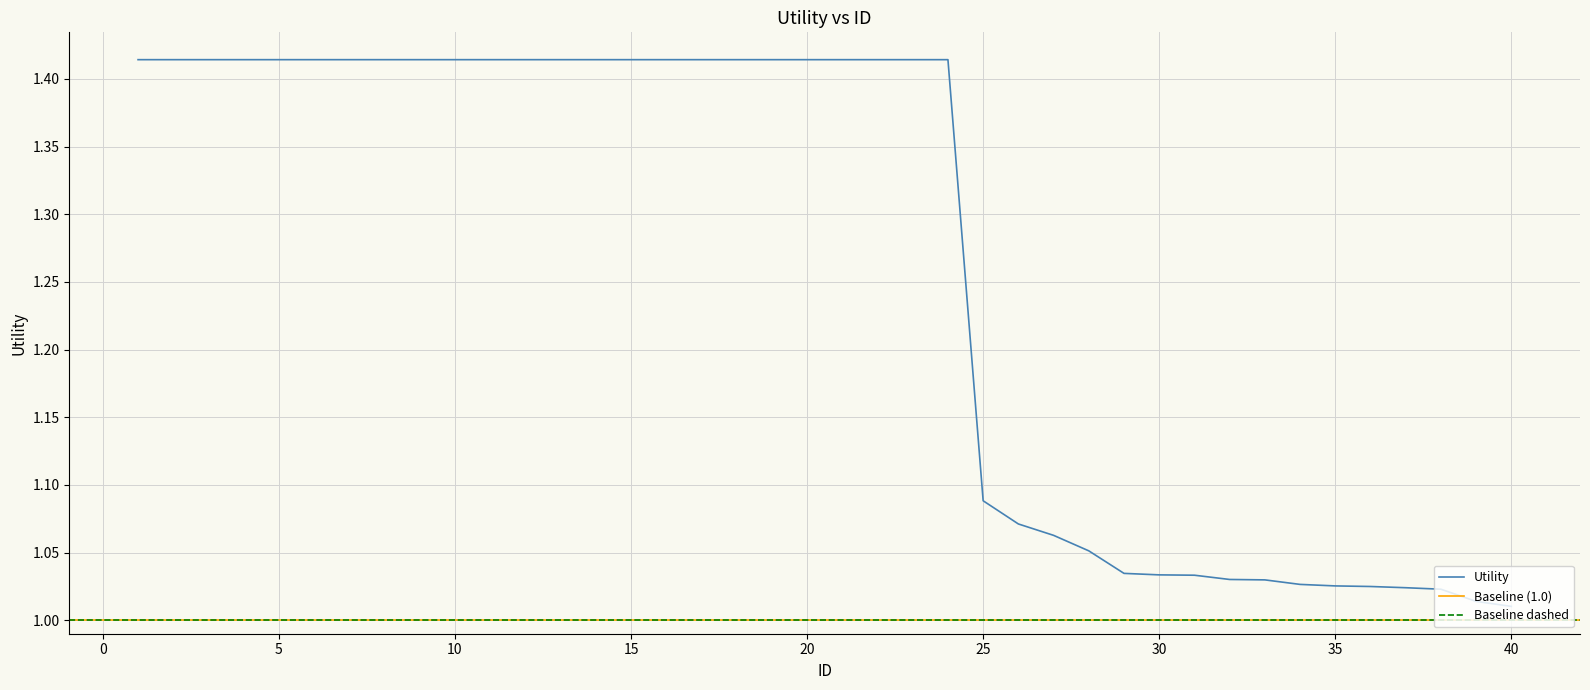

What is the difference between the maximum and minimum values?

0.4